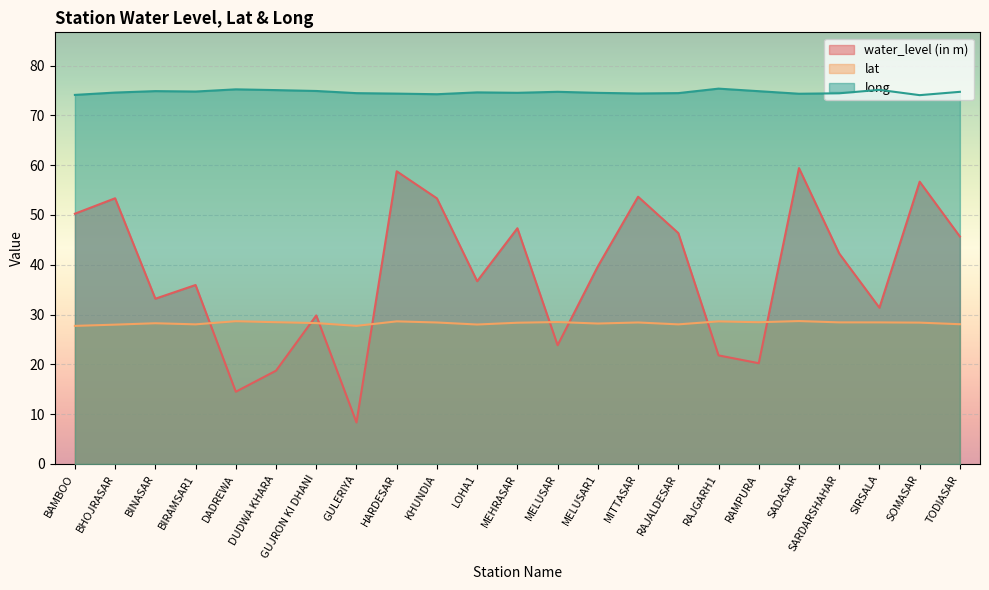

Which label corresponds to the smallest value in the chart?

GULERIYA